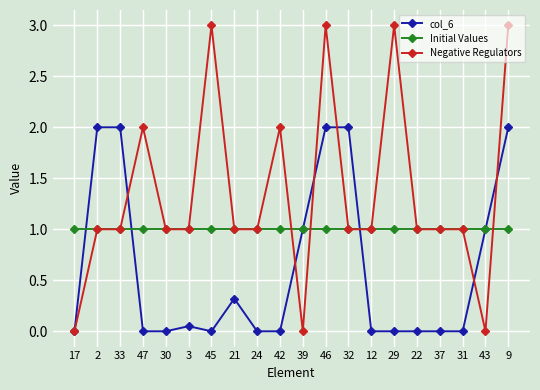

What is the value of the Negative Regulators point at the 8th from the left?

1.0